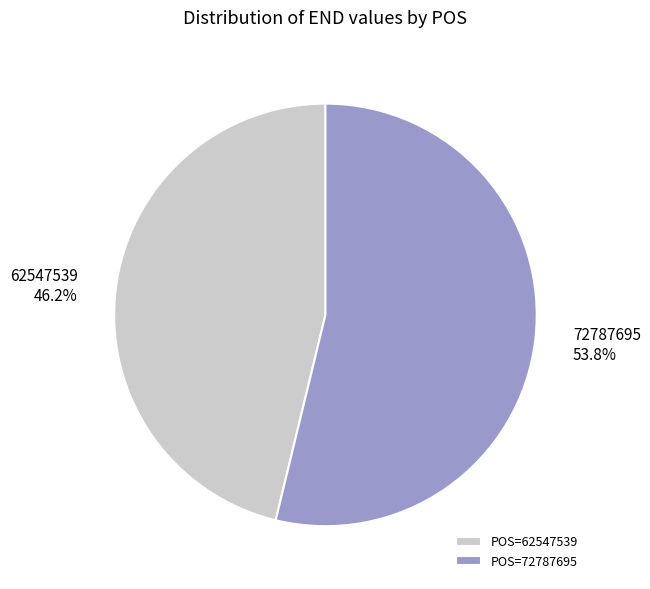

To the nearest percent, what percentage of the pie is 72787695?

54%